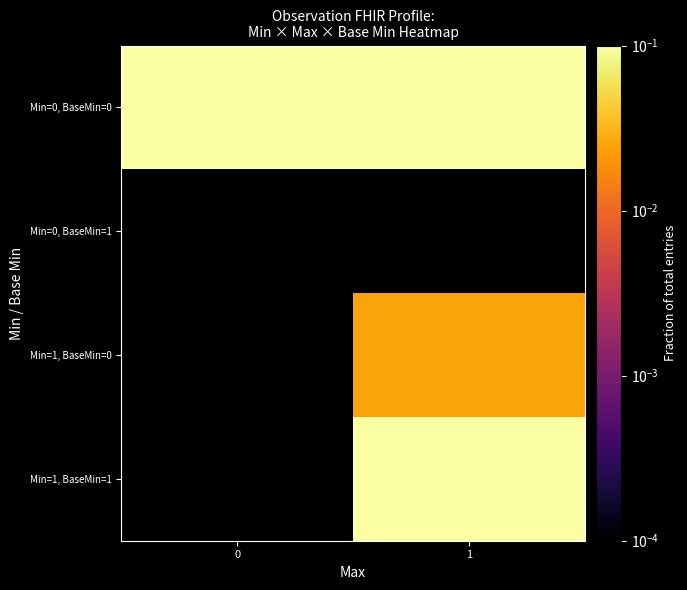

How many values in the Min=1, BaseMin=1 series exceed 0?

1